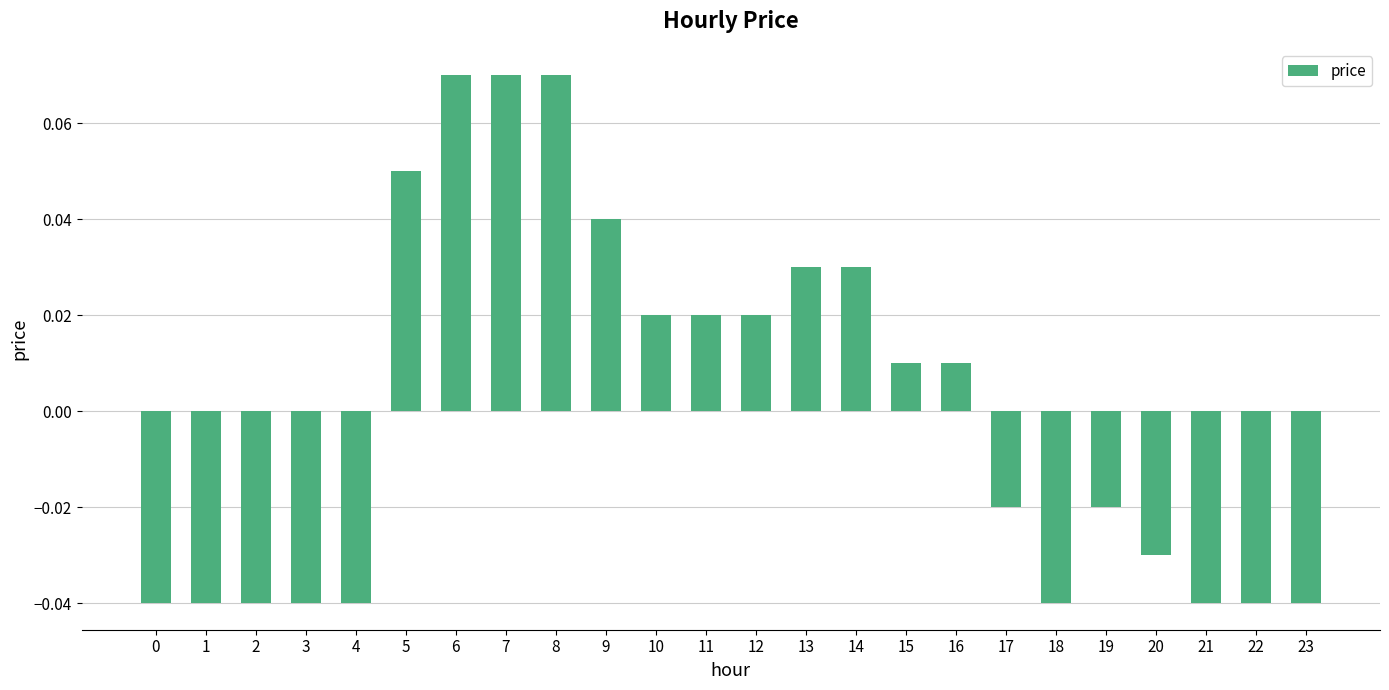

At which label does the data first exceed 0?

5